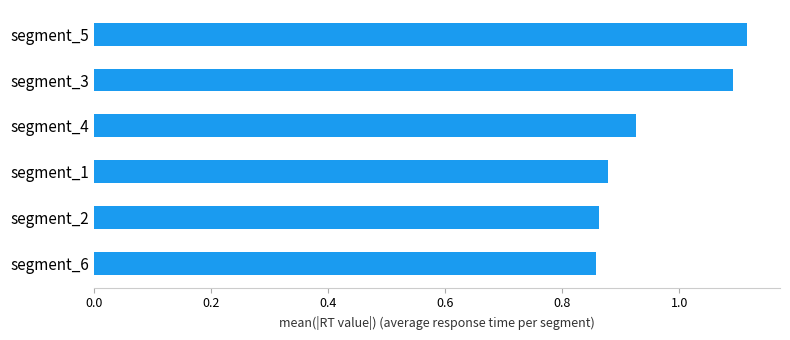

At which category does the chart reach its peak across all series?

segment_5